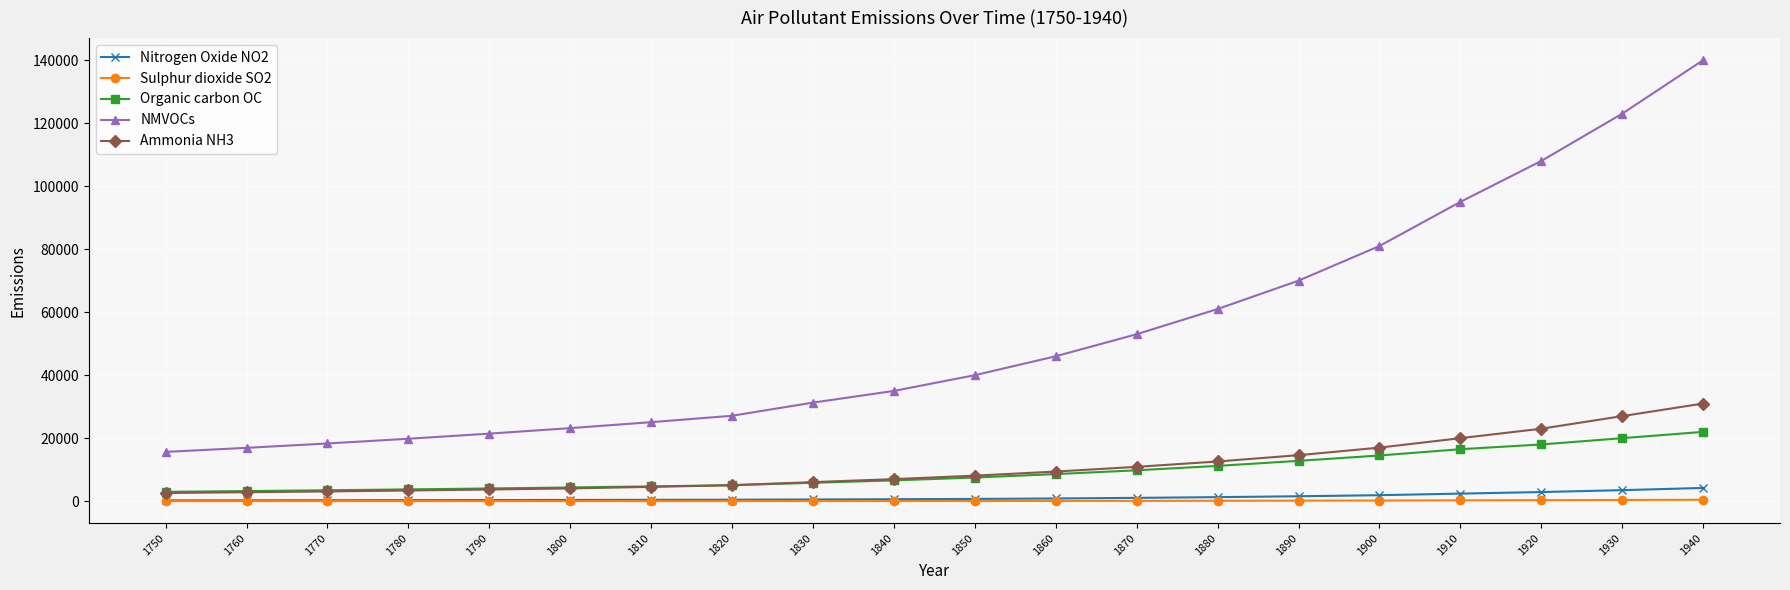

What is the maximum value shown in the chart?

140000.0